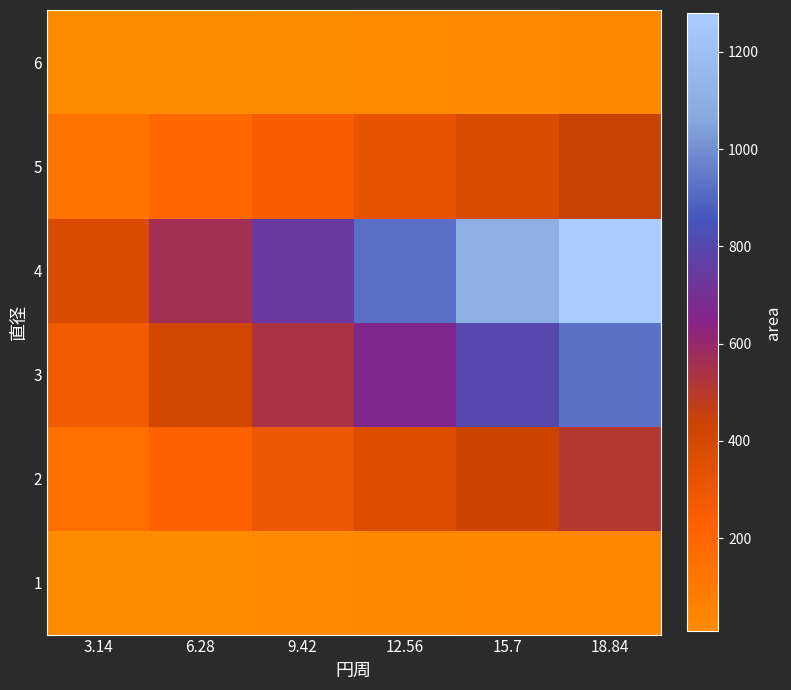

What is the difference between the highest and lowest values at 3.14?

375.0